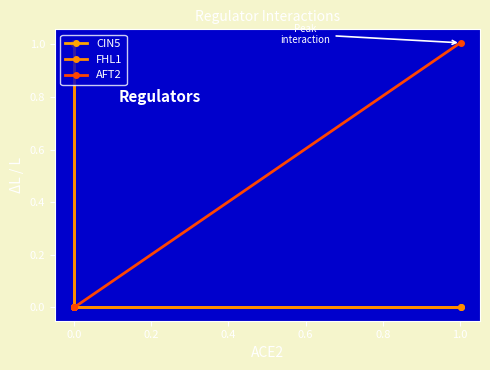

What is the total value across all series at 0.4?

1.0